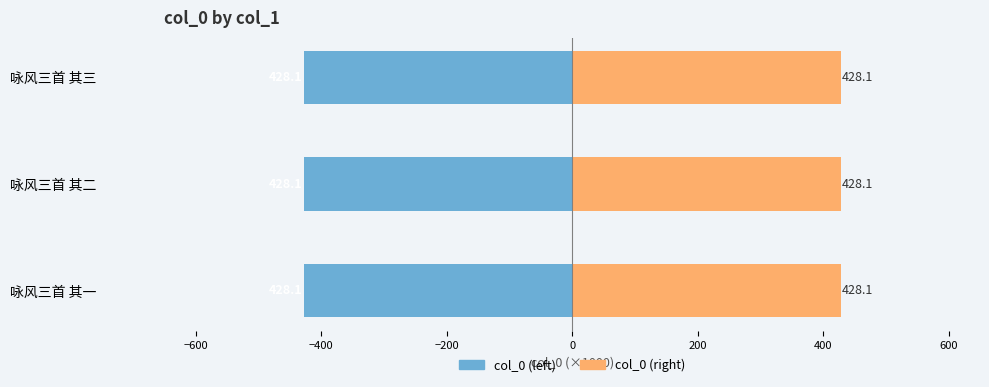

Reading left to right, what are all the values shown in this chart?

col_0 (left): -428.1	-428.1	-428.1
col_0 (right): 428.1	428.1	428.1